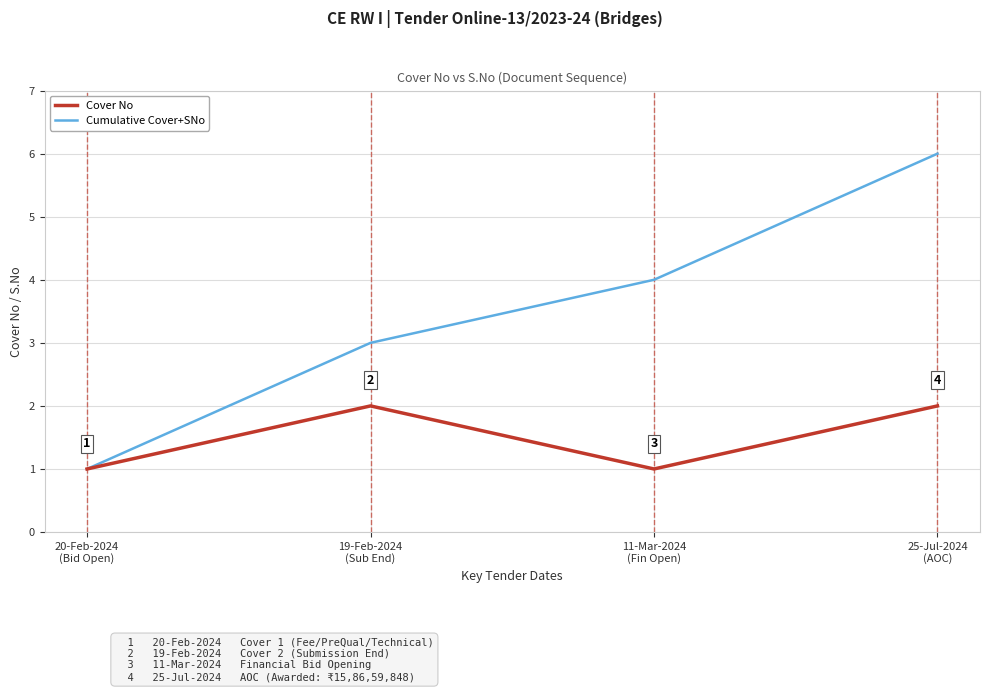

Which series has the largest range (max minus min)?

Cumulative Cover+SNo